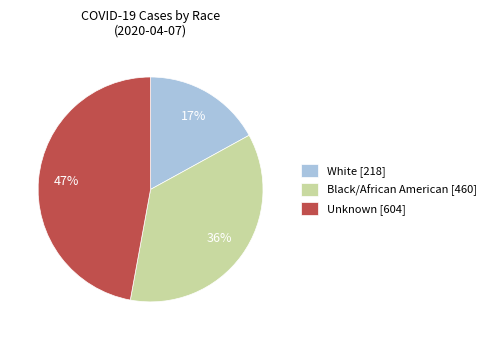

Is there a majority slice in this chart?

No